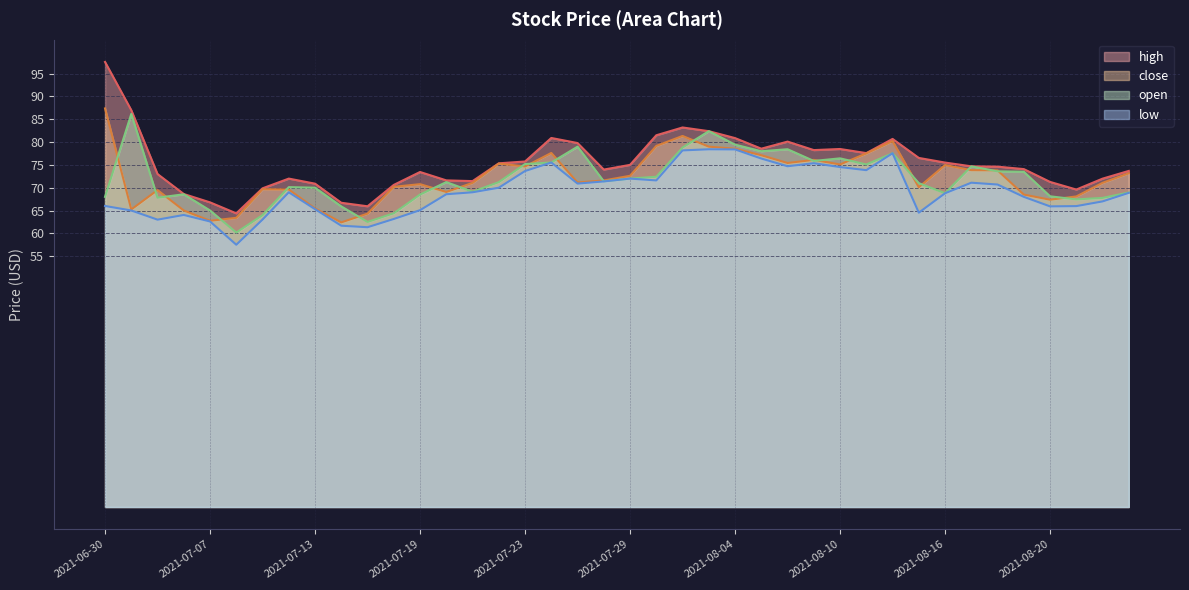

Does the chart have visible grid lines?

Yes